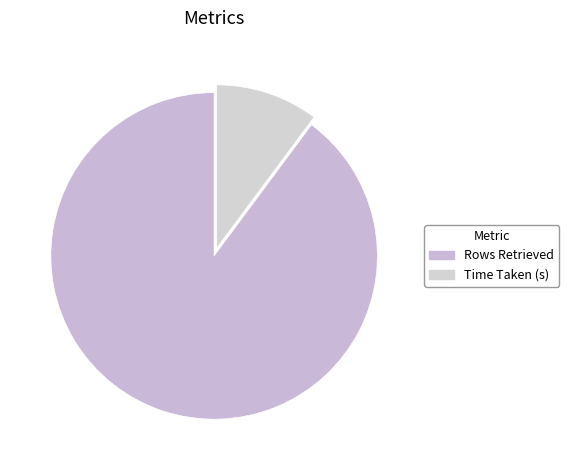

To the nearest percent, what is the difference between the largest and smallest slice percentages?

80%